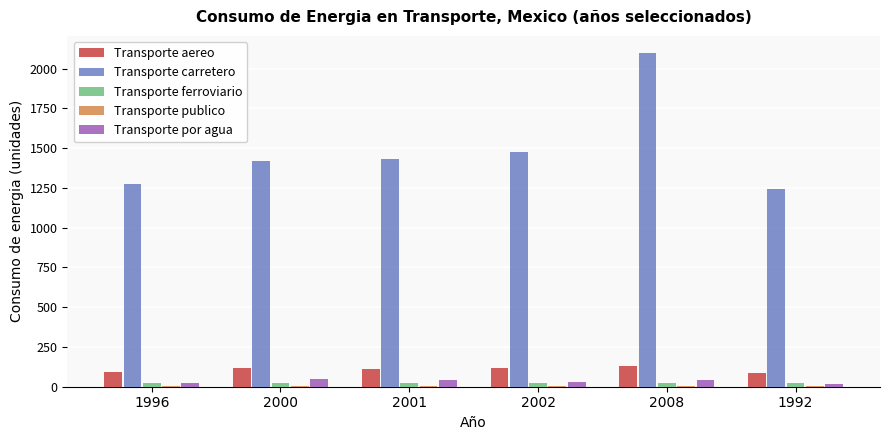

Are the bars grouped side by side (vs. stacked)?

Yes